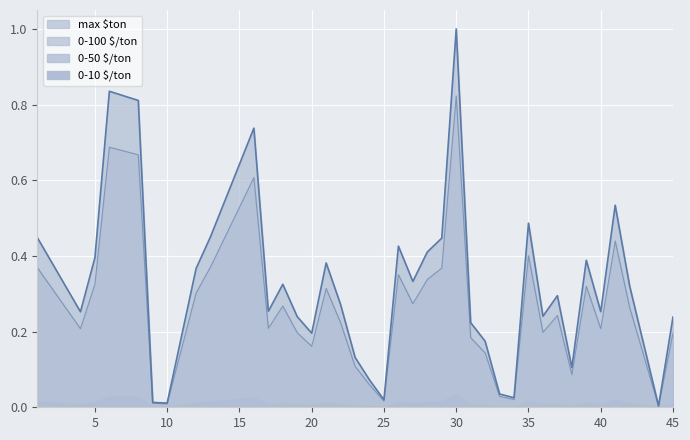

At which category is the sum across all series the highest?

30